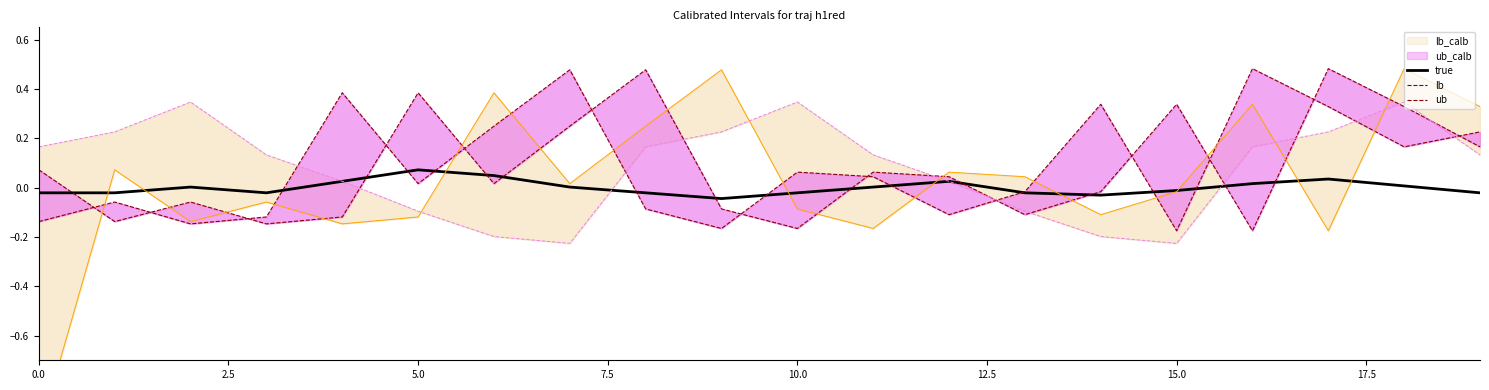

Does the chart have visible grid lines?

No